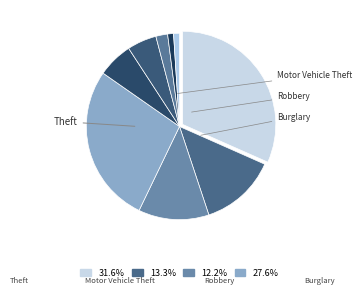

How many segments does this pie chart have?

9